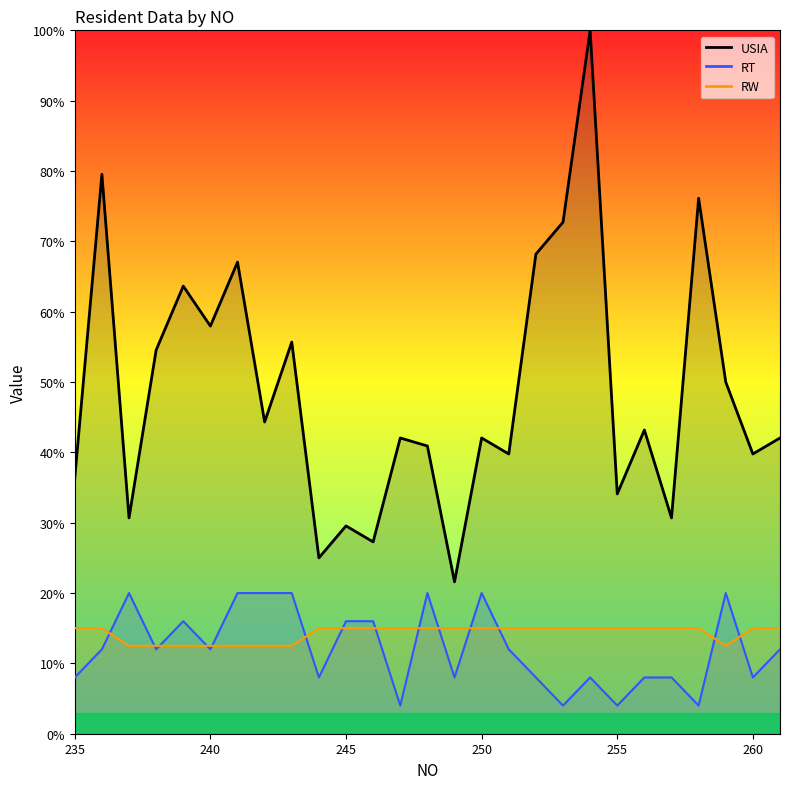

What is the lowest value of the USIA series?

21.6